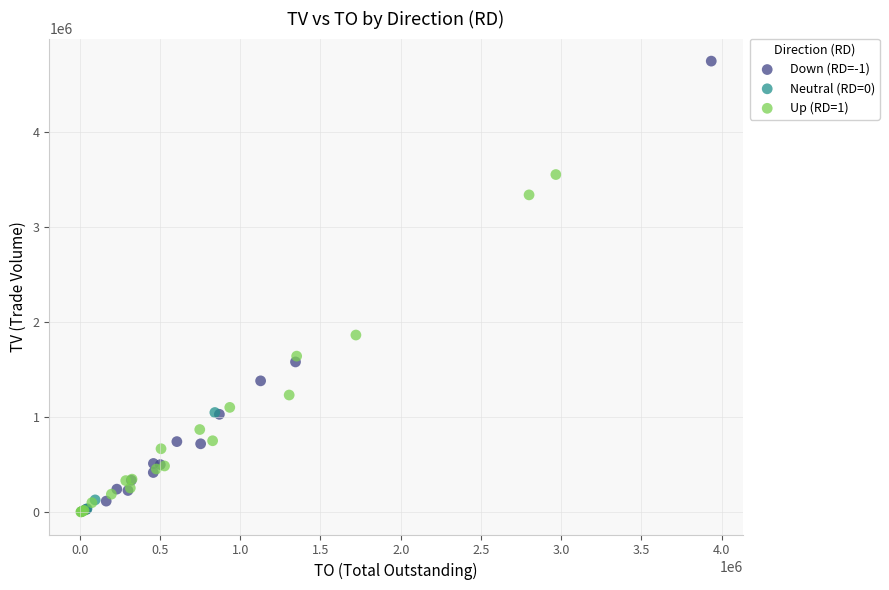

Which series has the widest spread of Y values?

Down (RD=-1)